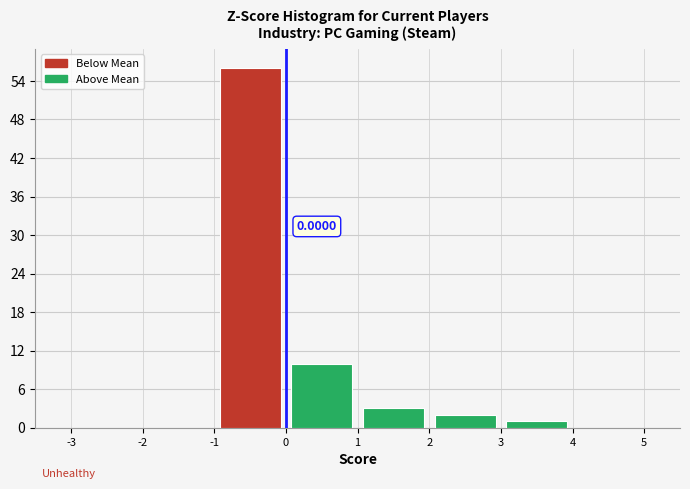

Which range on the x-axis has the tallest bar?

-1 to 0